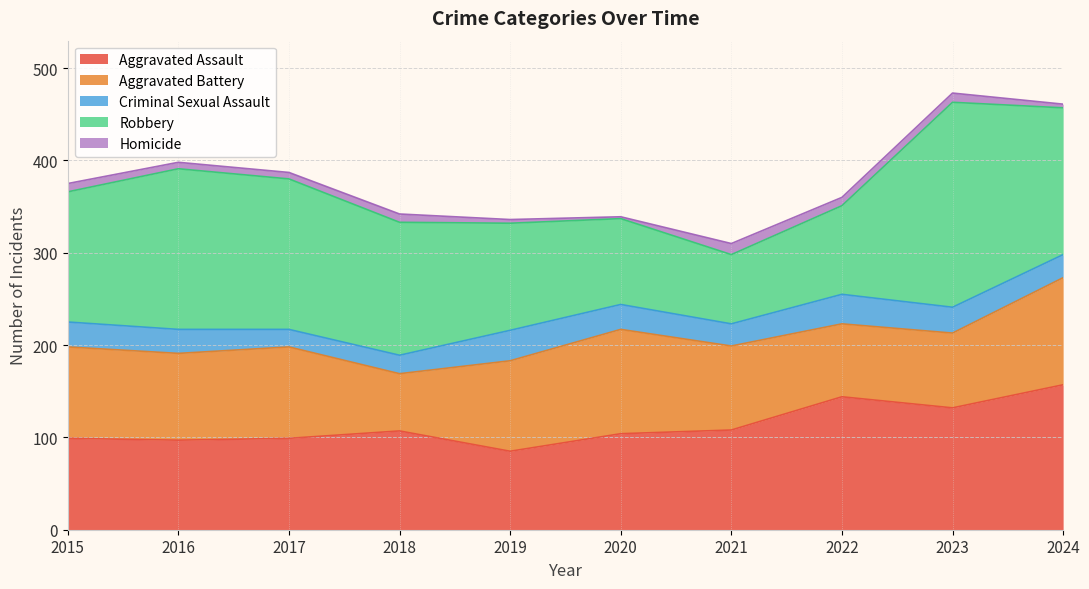

At how many categories does at least one series exceed 138?

7